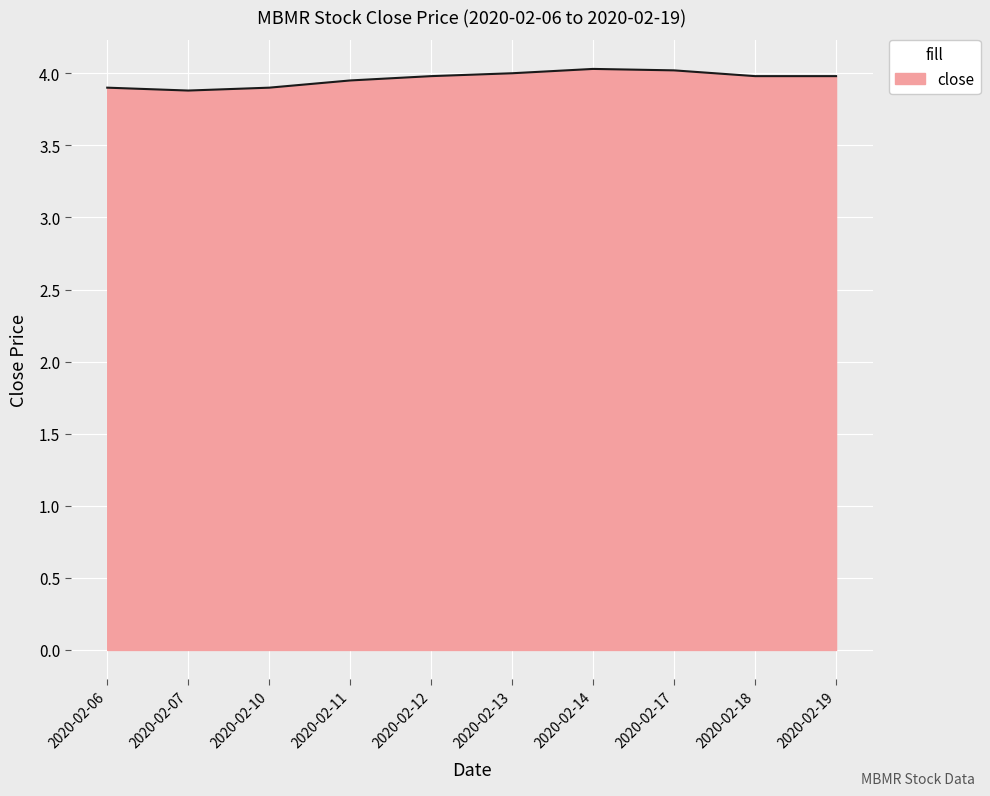

What is the ratio of the value at 2020-02-07 to the value at 2020-02-14?

1.0